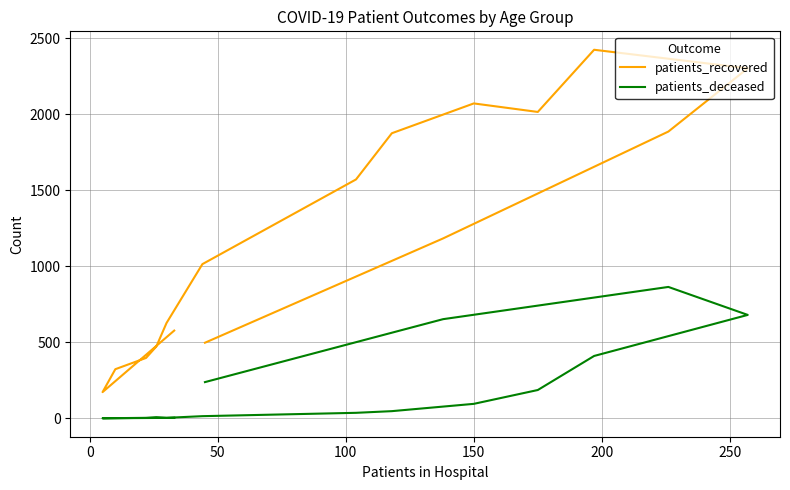

The value of patients_deceased at 11 is 718. True or false?

False